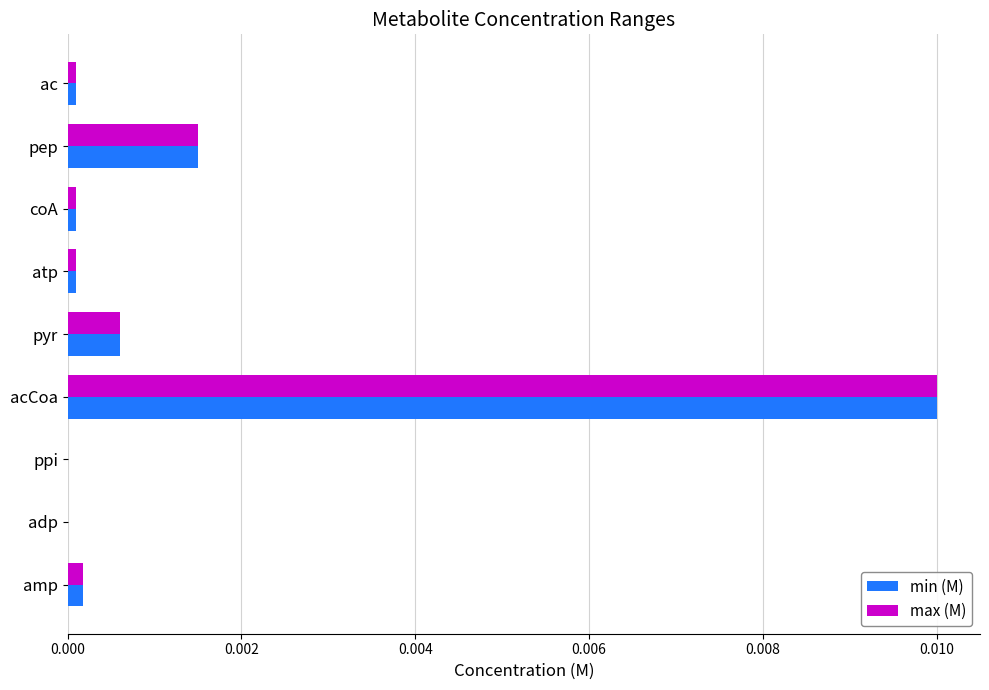

At which category is the sum across all series the highest?

acCoa